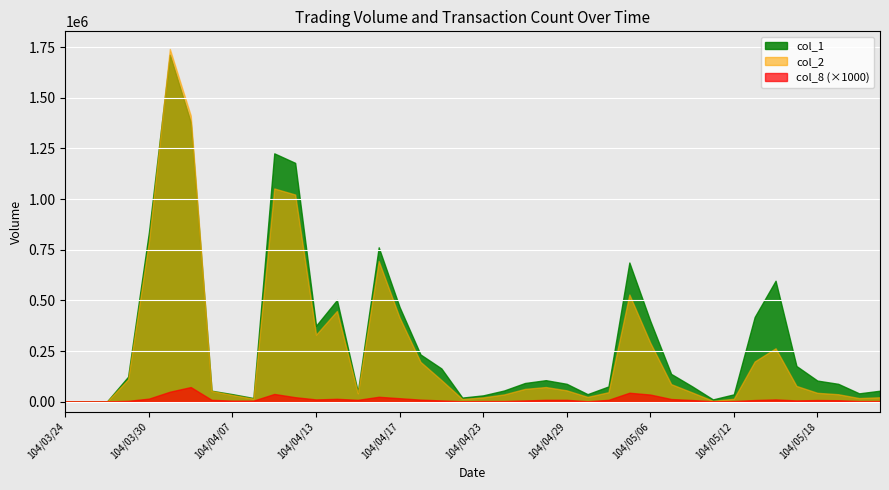

True or false: col_8 has a value of 42 at 104/04/16.

False